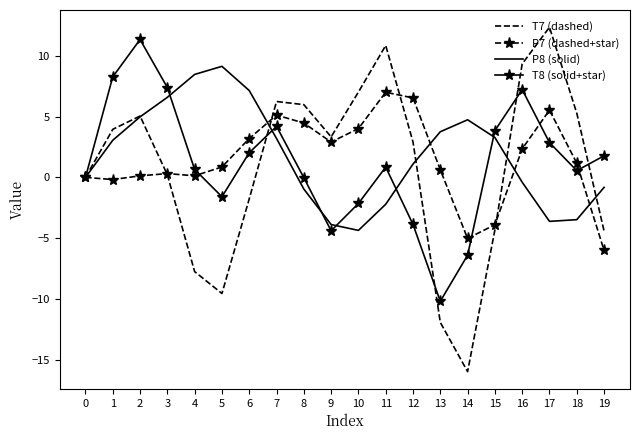

Which label corresponds to the largest value in the chart?

17